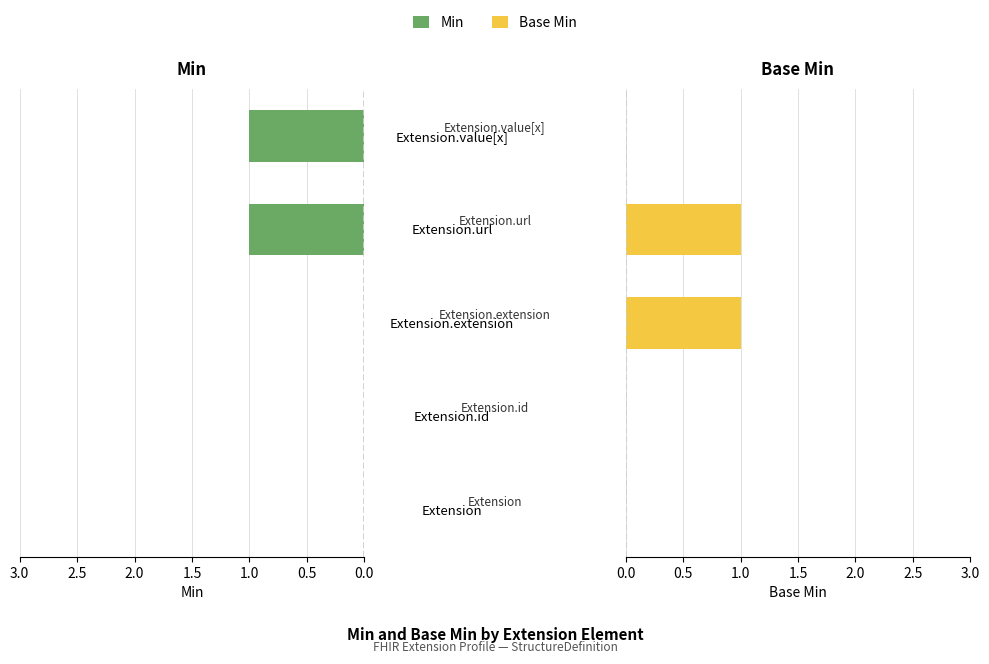

What is the sum of the Min values at 0.0 and 1.5?

1